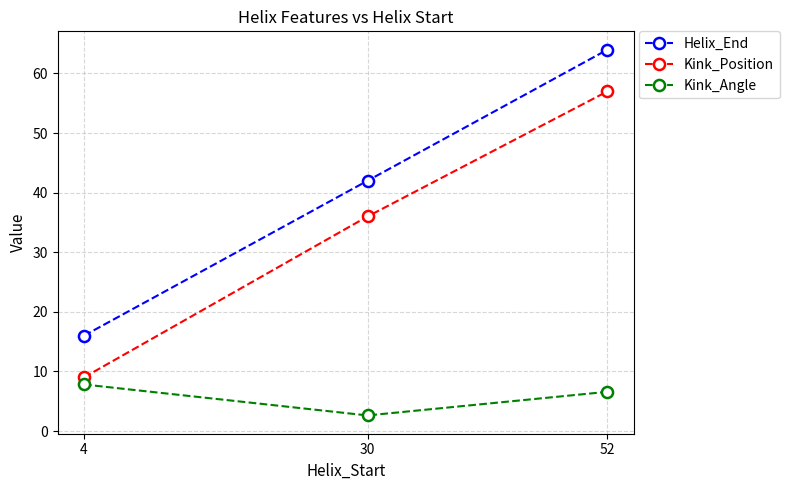

Which series has the largest total across all categories?

Helix_End